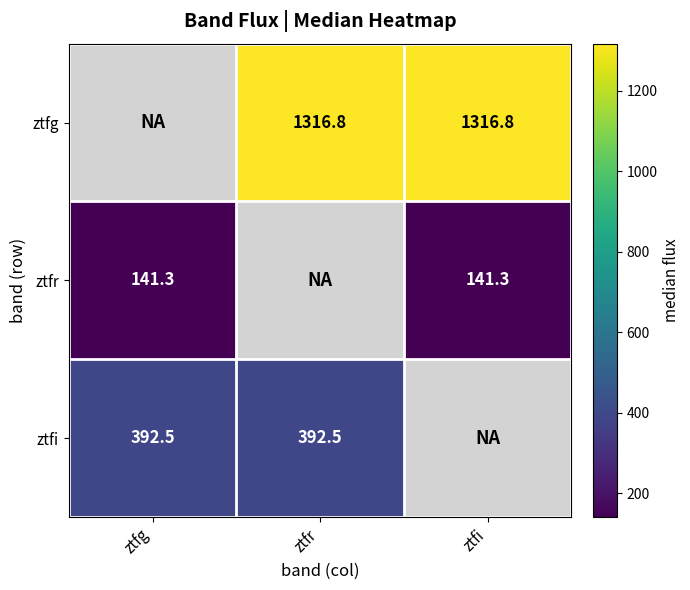

Is the value of ztfg at ztfr greater than the value of ztfr at ztfi?

Yes